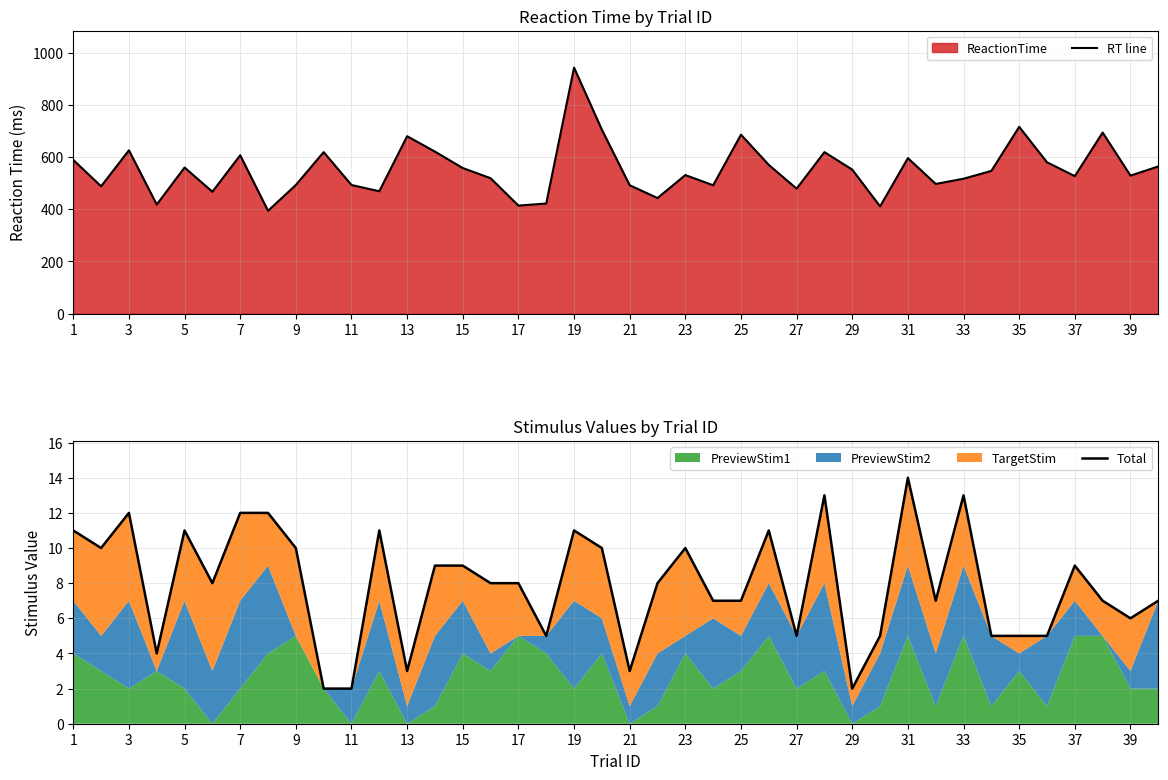

Reading left to right, extract all data points from this chart.

RT line: 589	488	626	418	560	467	607	394	493	619	493	469	680	621	558	519	414	422	943	705	492	443	531	492	686	570	479	619	552	411	596	497	517	547	716	580	527	694	529	564
Total: 11	10	12	4	11	8	12	12	10	2	2	11	3	9	9	8	8	5	11	10	3	8	10	7	7	11	5	13	2	5	14	7	13	5	5	5	9	7	6	7